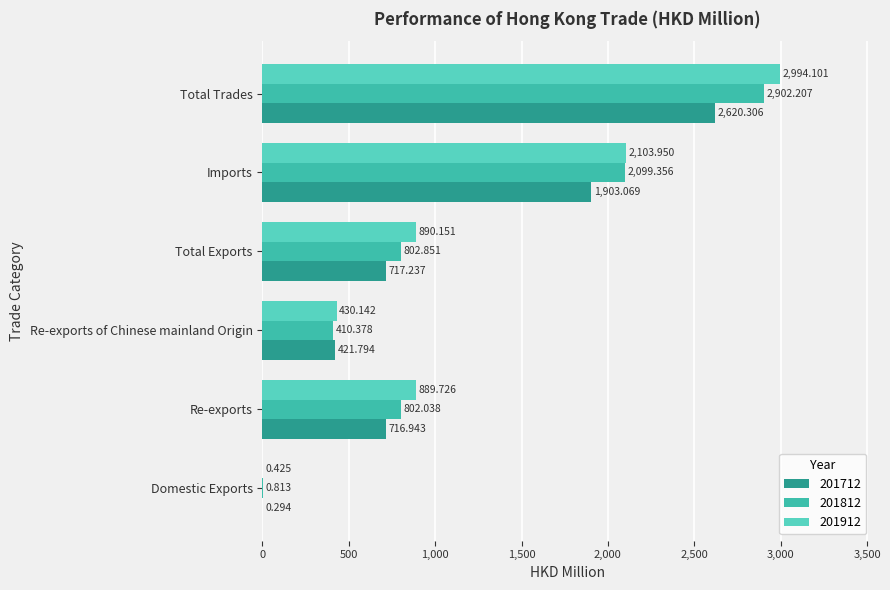

How many categories are shown in the chart?

6